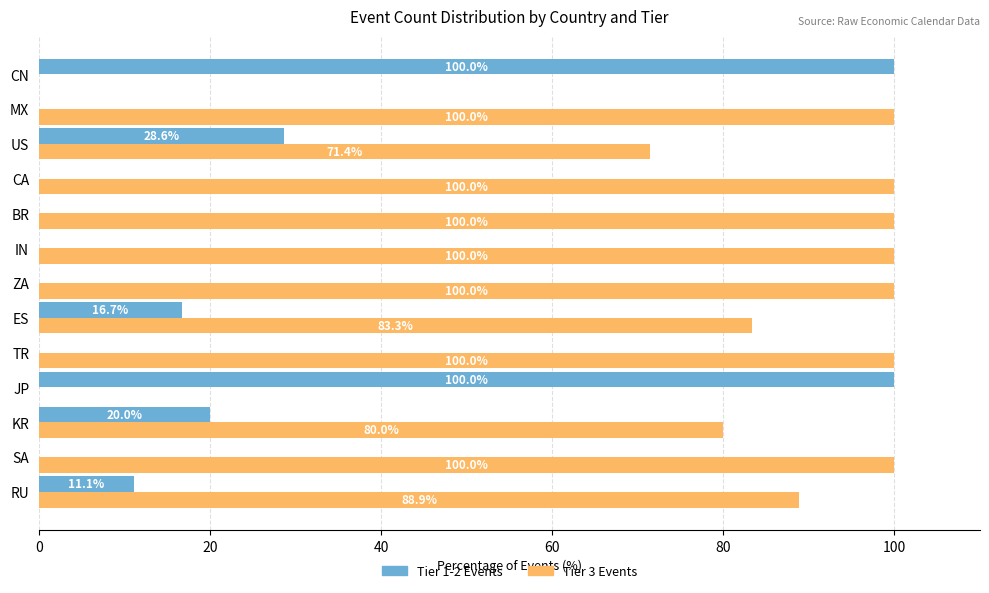

What is the sum of all Tier 1-2 Events values?

276.4